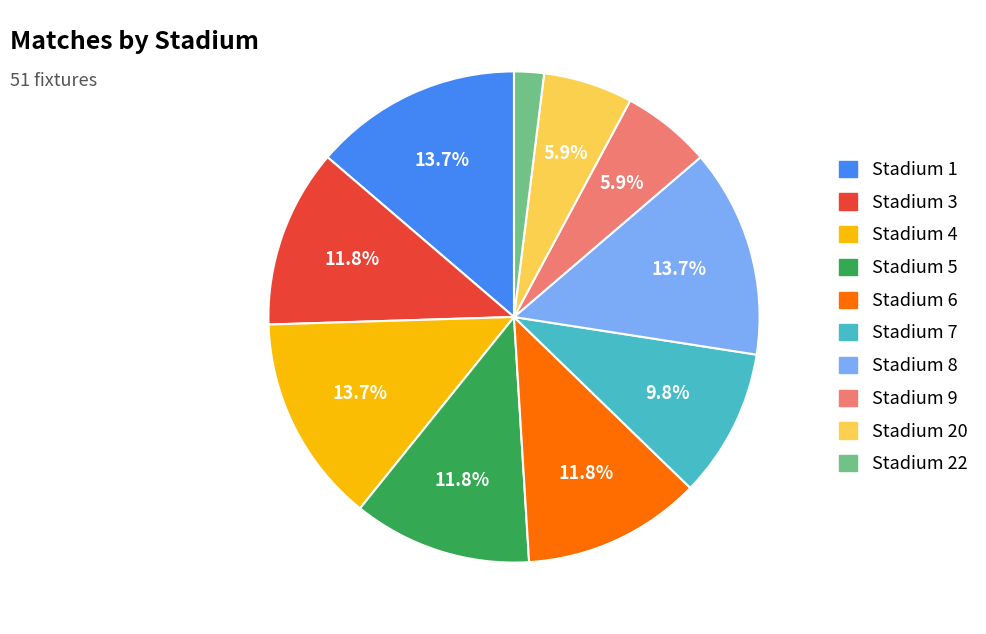

Is there a majority slice in this chart?

No